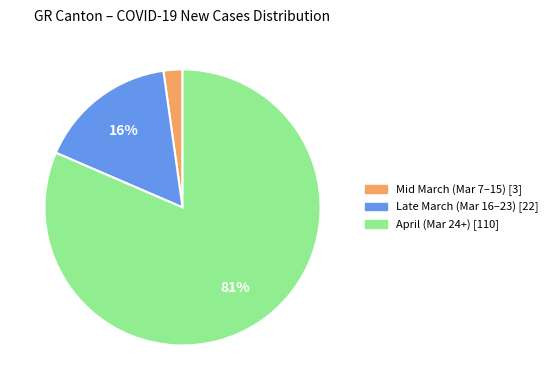

How many slices are in this pie chart?

3